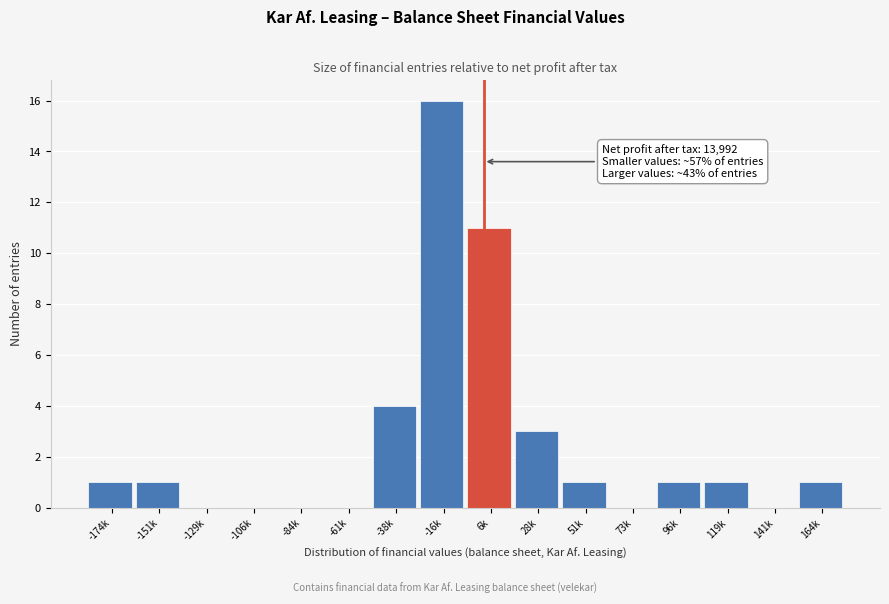

Reading right to left, transcribe all the data shown in this chart.

164k=1	141k=0	119k=1	96k=1	73k=0	51k=1	28k=3	6k=11	-16k=16	-38k=4	-61k=0	-84k=0	-106k=0	-129k=0	-151k=1	-174k=1